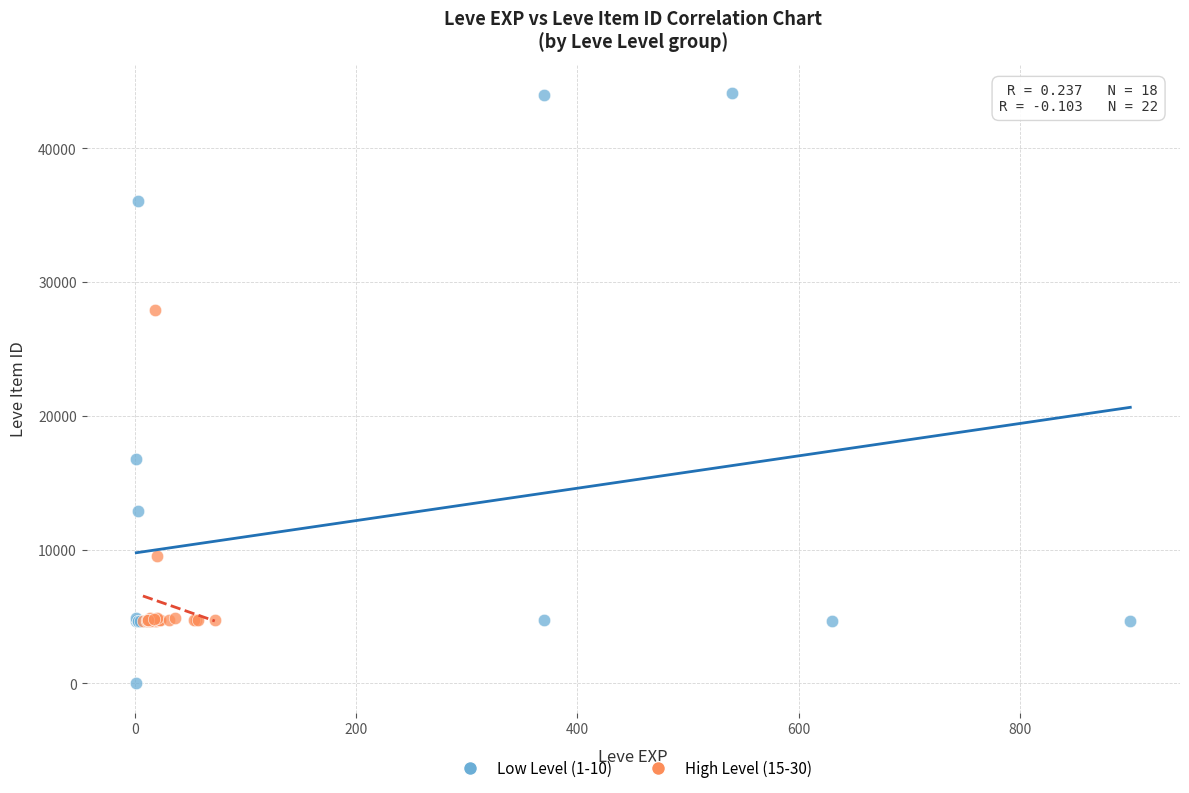

Which series contains the highest Y value?

Low Level (1-10)